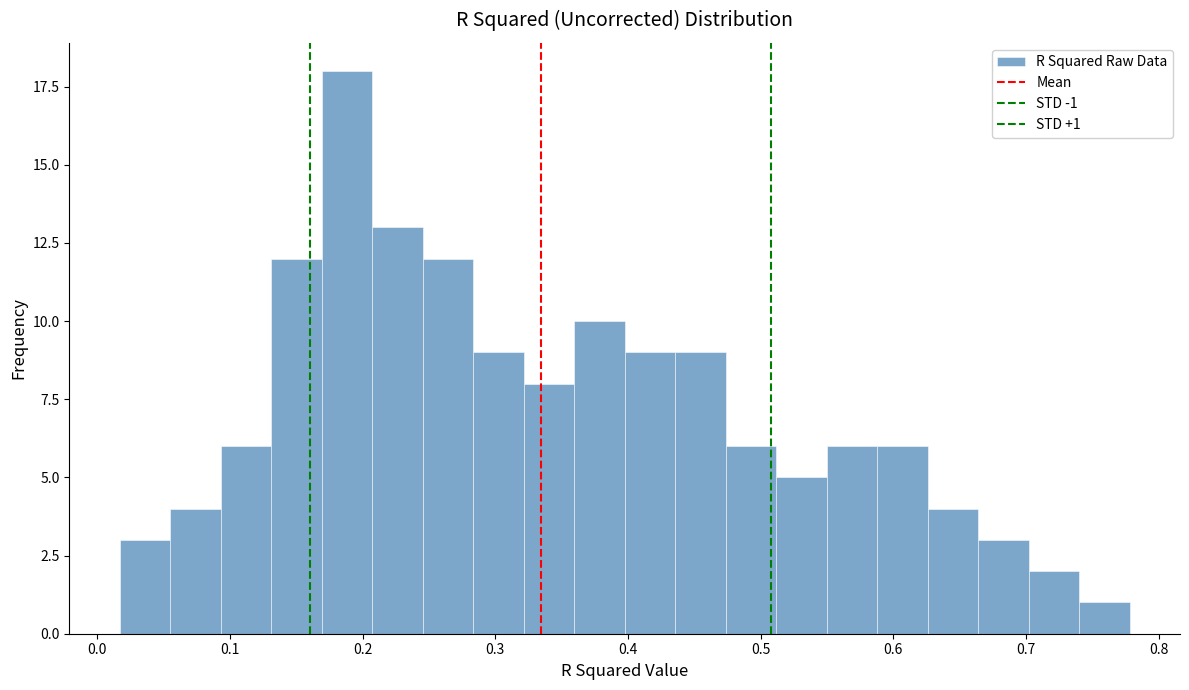

Around what value on the x-axis is the tallest bar? Give the approximate position of its centre, as read against the axis.

0.19